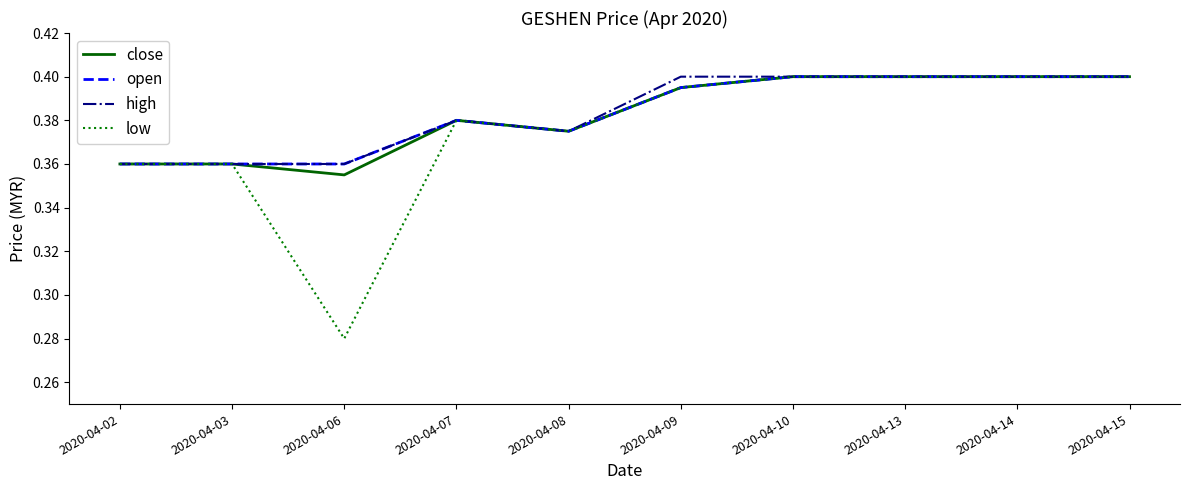

At which label is close closest to 0?

2020-04-06